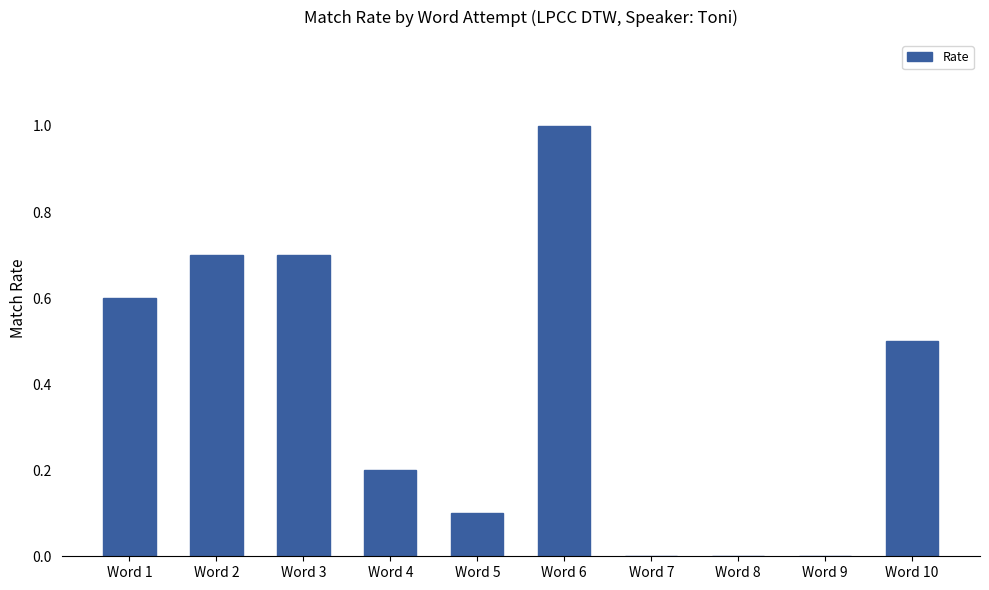

The chart shows a value of 0.1 at Word 5. True or false?

True